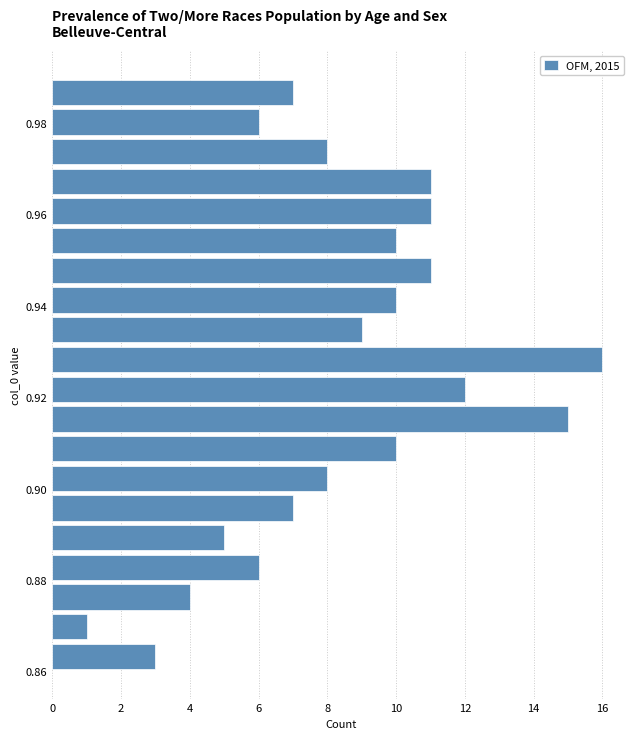

Read against the y-axis, roughly where is the centre of the longest bar?

0.928